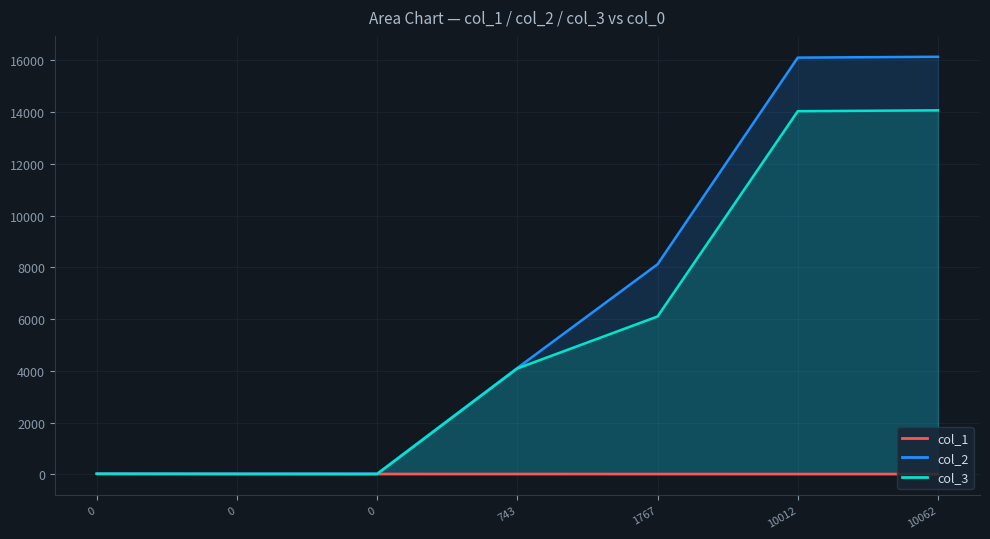

Reading left to right, transcribe all the data shown in this chart.

col_1: 21.8	18.7	14.3	13.9	13.0	12.6	12.5
col_2: 22.0	23.0	24.0	4109.0	8117.0	16102.0	16135.0
col_3: 19.0	11.0	10.0	4092.0	6099.0	14032.0	14065.0